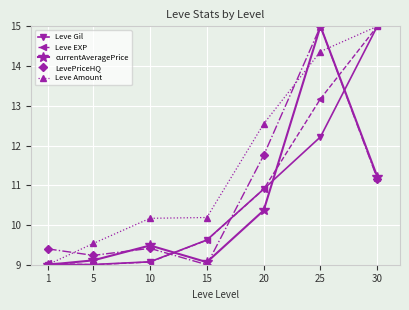

Is the value of Leve Amount at 20 greater than the value of LevePriceHQ at 1?

Yes